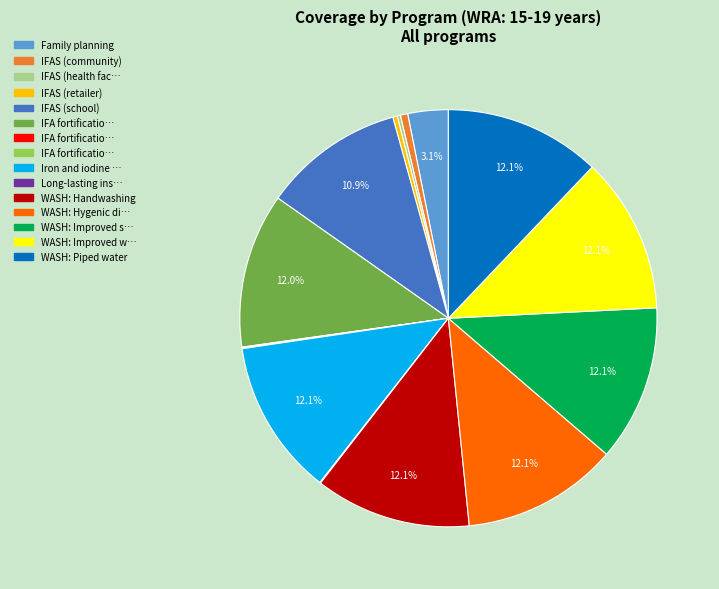

Is there any slice that represents more than half of the pie?

No